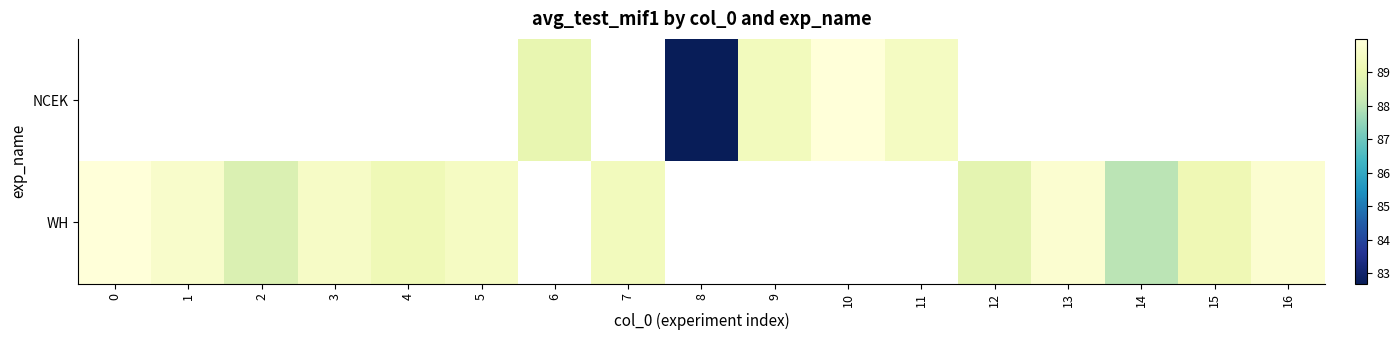

How many data points in WH are less than 89?

3